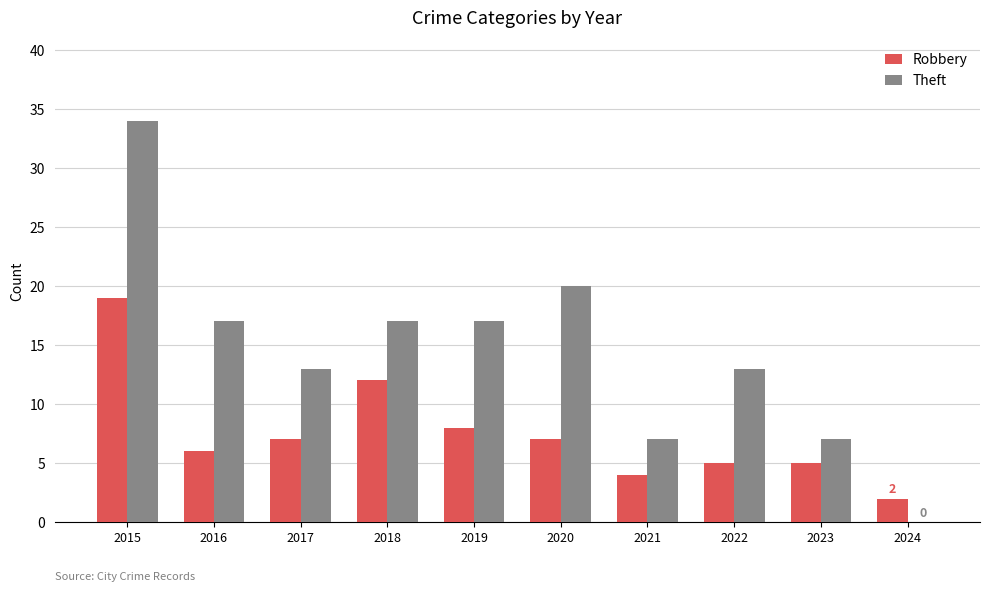

Are the bars horizontal?

No